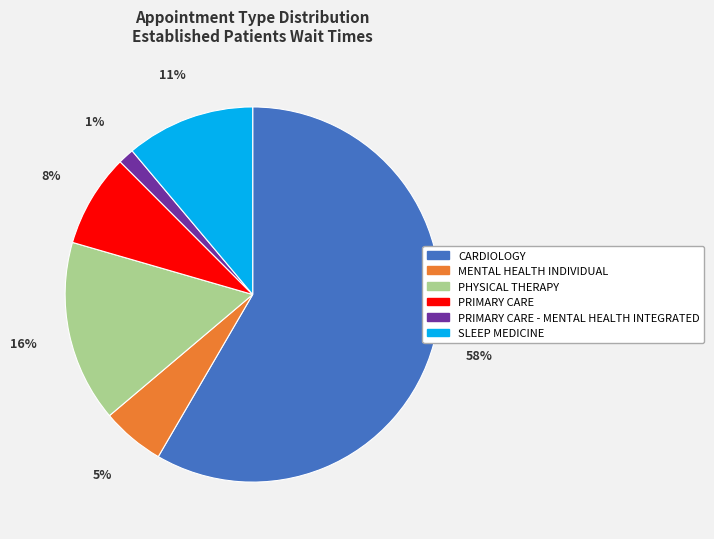

Does any single category account for the majority?

Yes